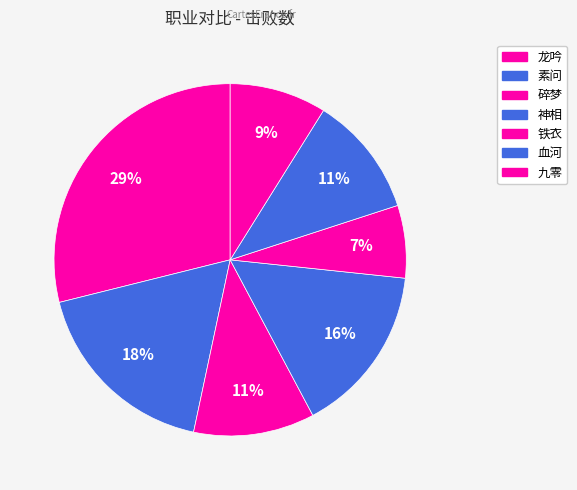

What is the smallest slice in the pie chart?

铁衣